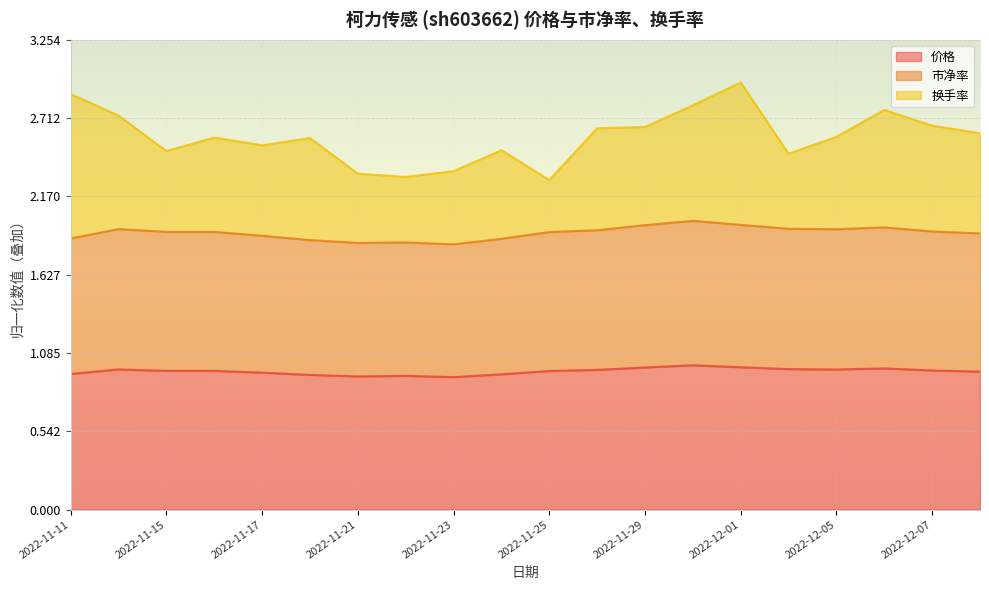

The value of 价格 at 2022-12-01 is 0.4. True or false?

False